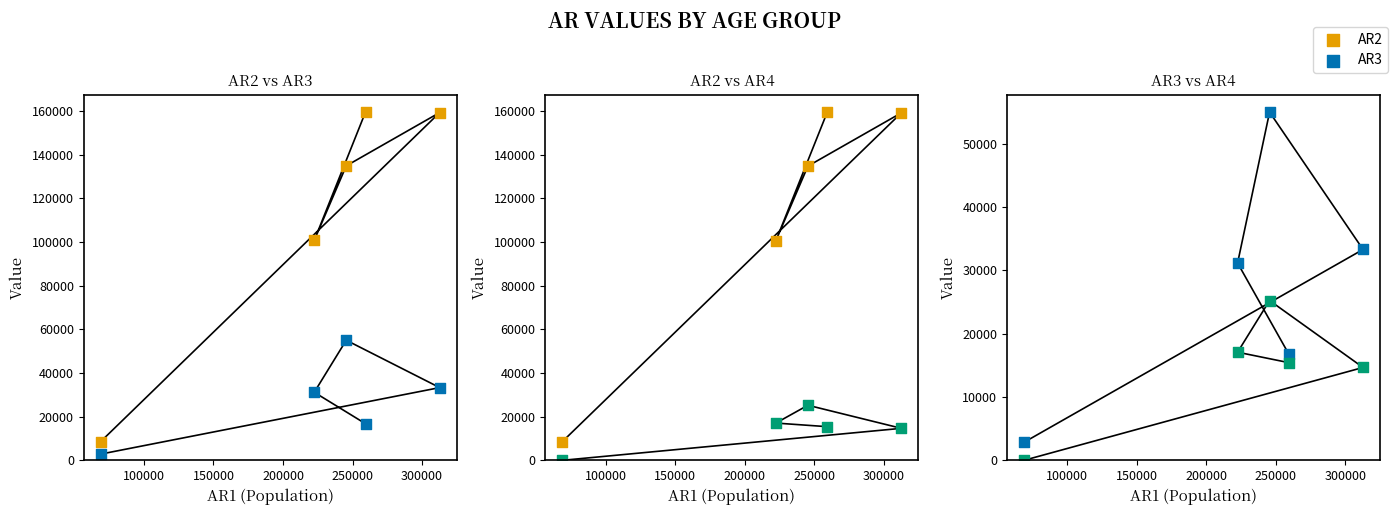

Which series has the largest total across all categories?

AR2